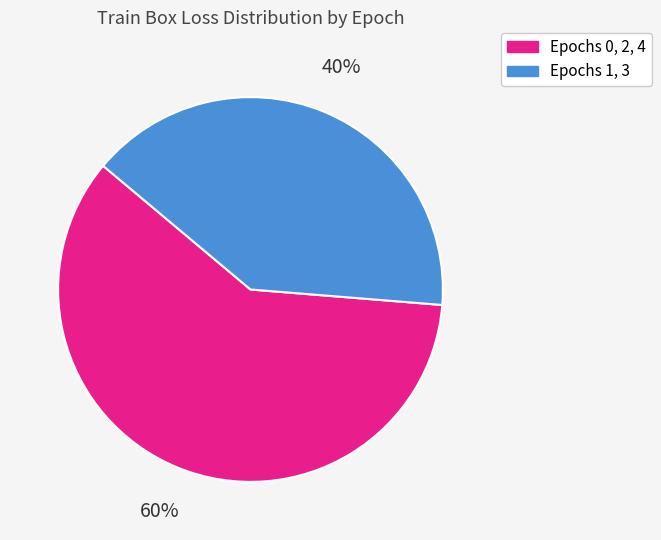

To the nearest percent, what is the difference between the largest and smallest slice percentages?

20%